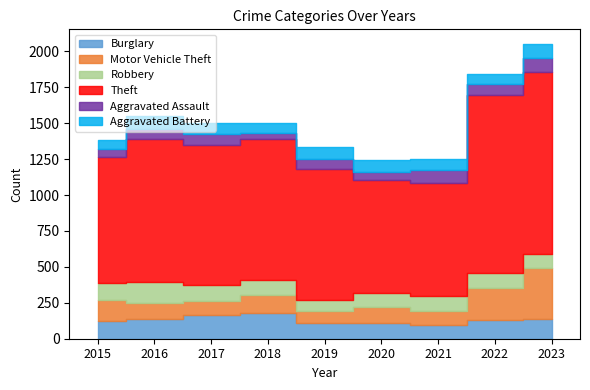

What is the difference between the highest and lowest values at 2020?

726